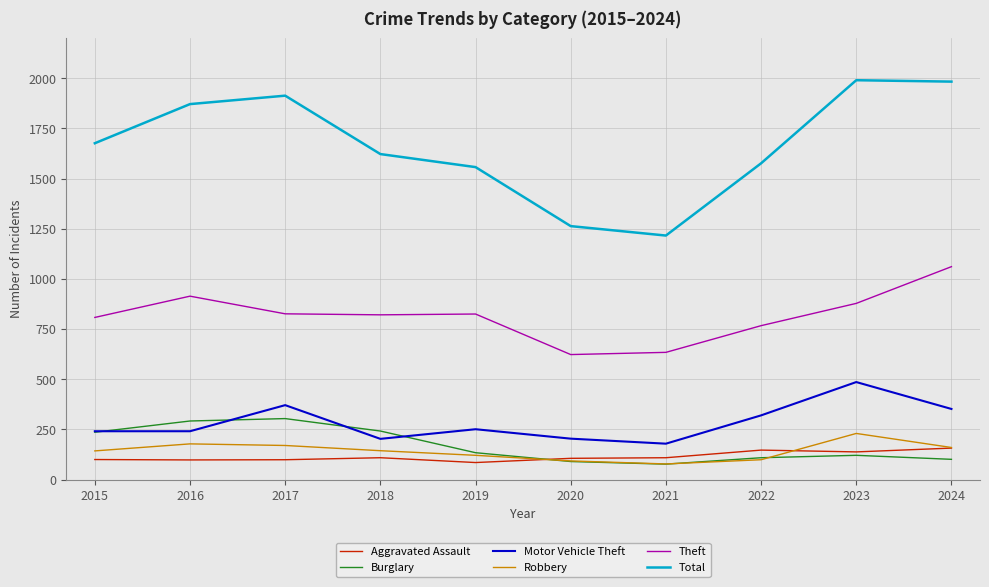

Which category has the lowest value in the Total series?

2021